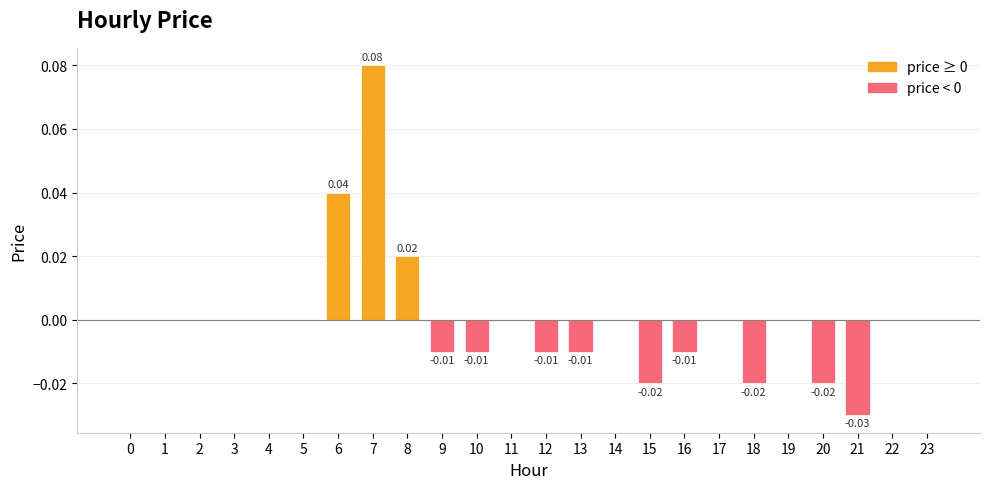

The value at 7 is 0.1. True or false?

False